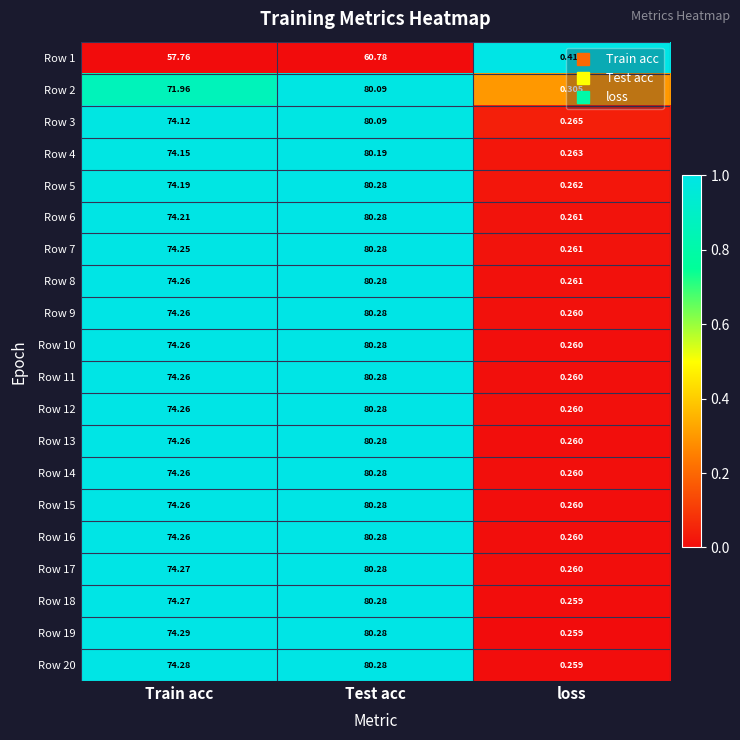

What is the spread (max minus min) of values at Test acc?

19.5